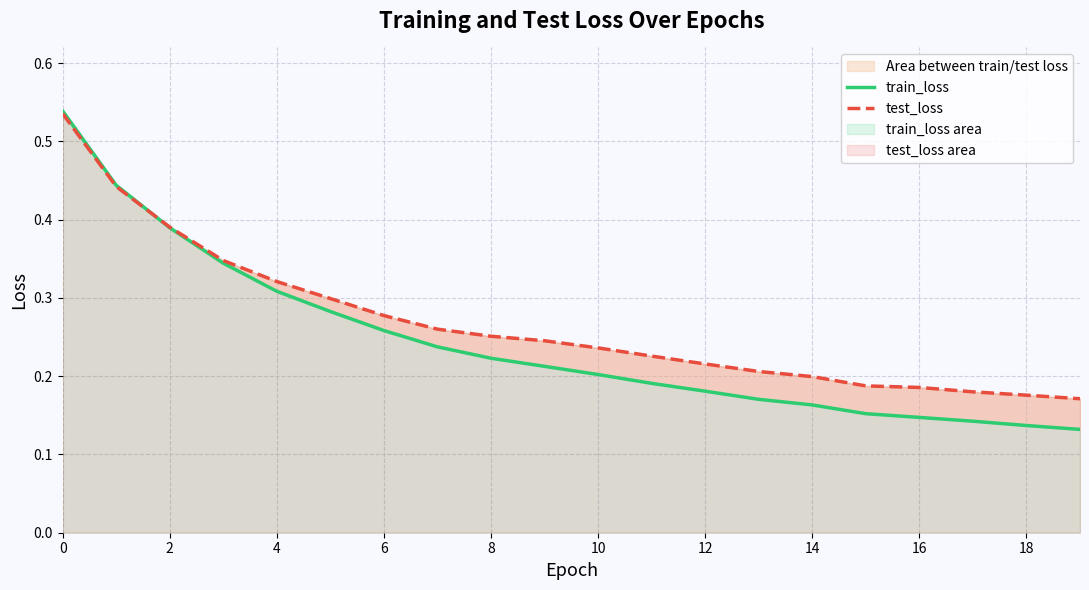

What are all the series names shown in the legend?

train_loss, test_loss